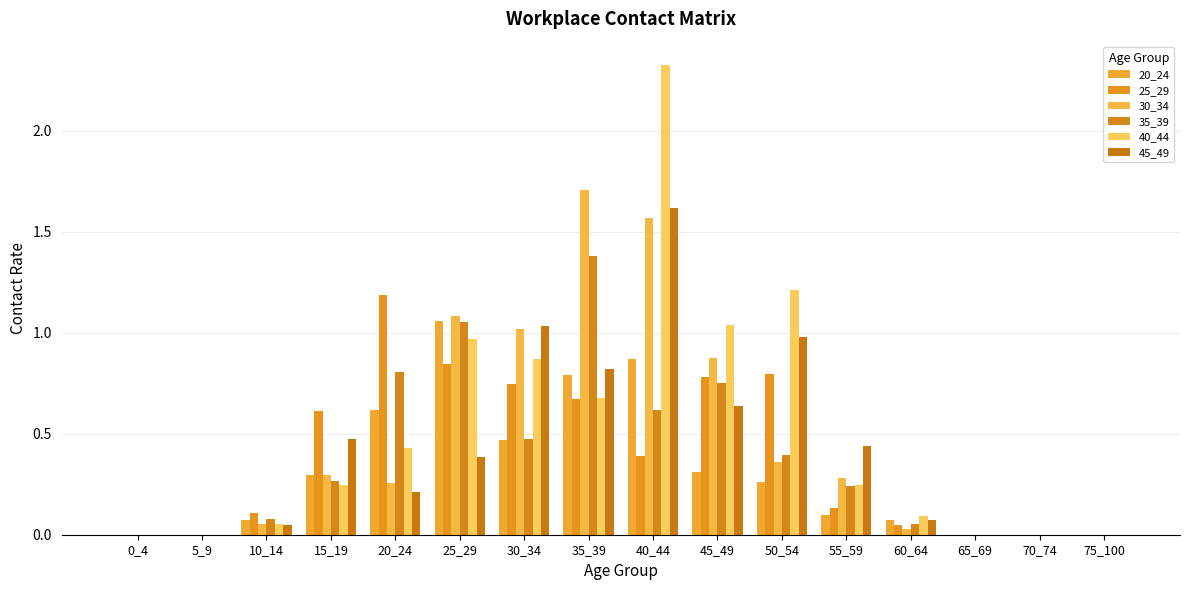

How many groups of bars are there?

16